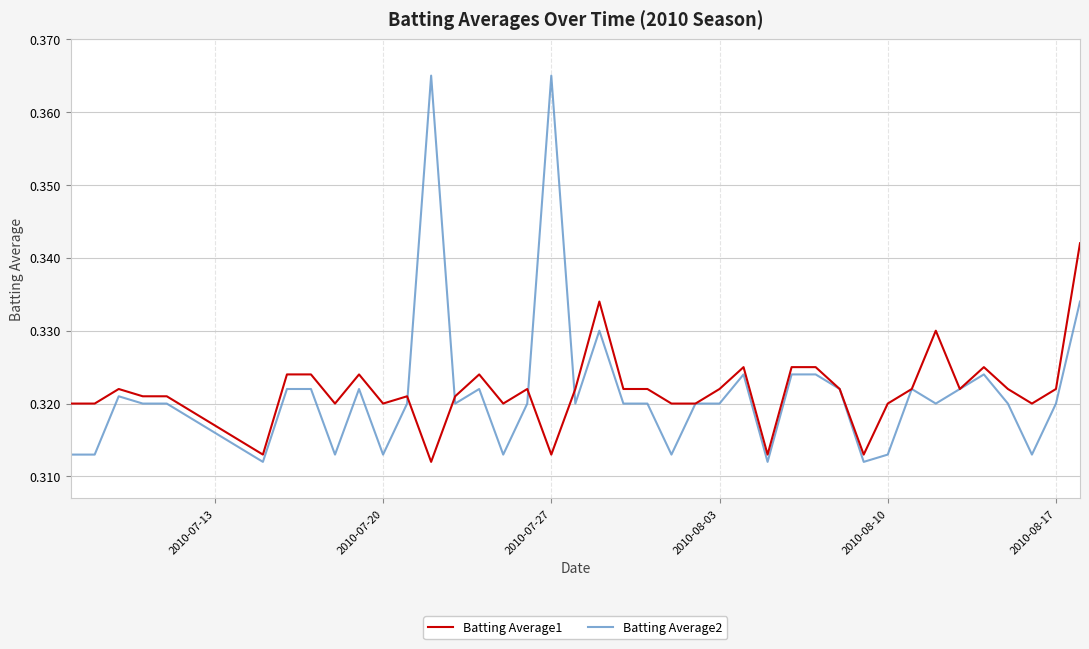

List the series in order of their peak value, lowest first.

Batting Average1, Batting Average2